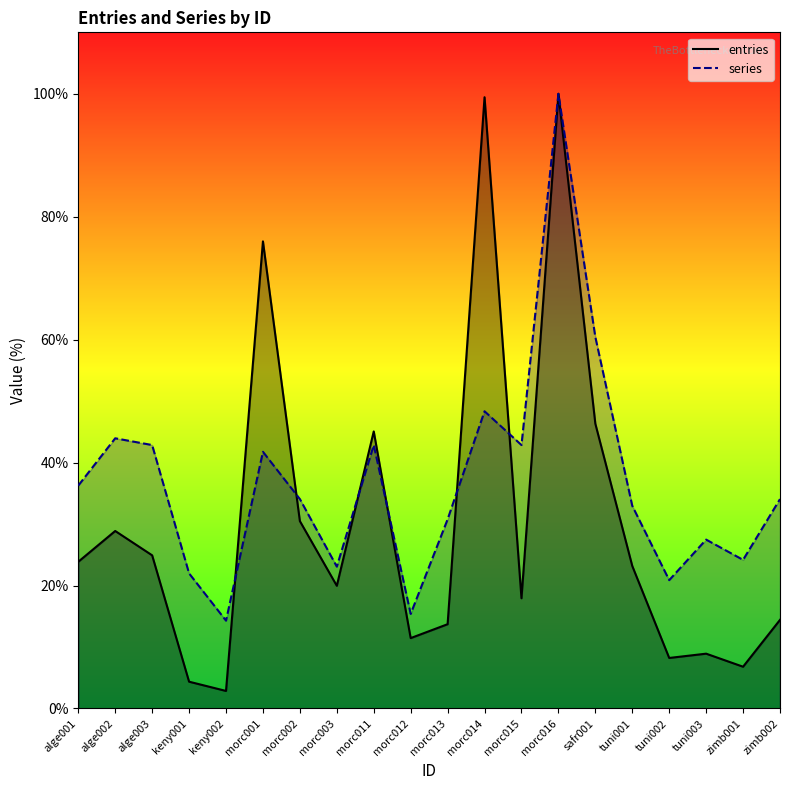

At which category does entries reach its first local valley?

keny002